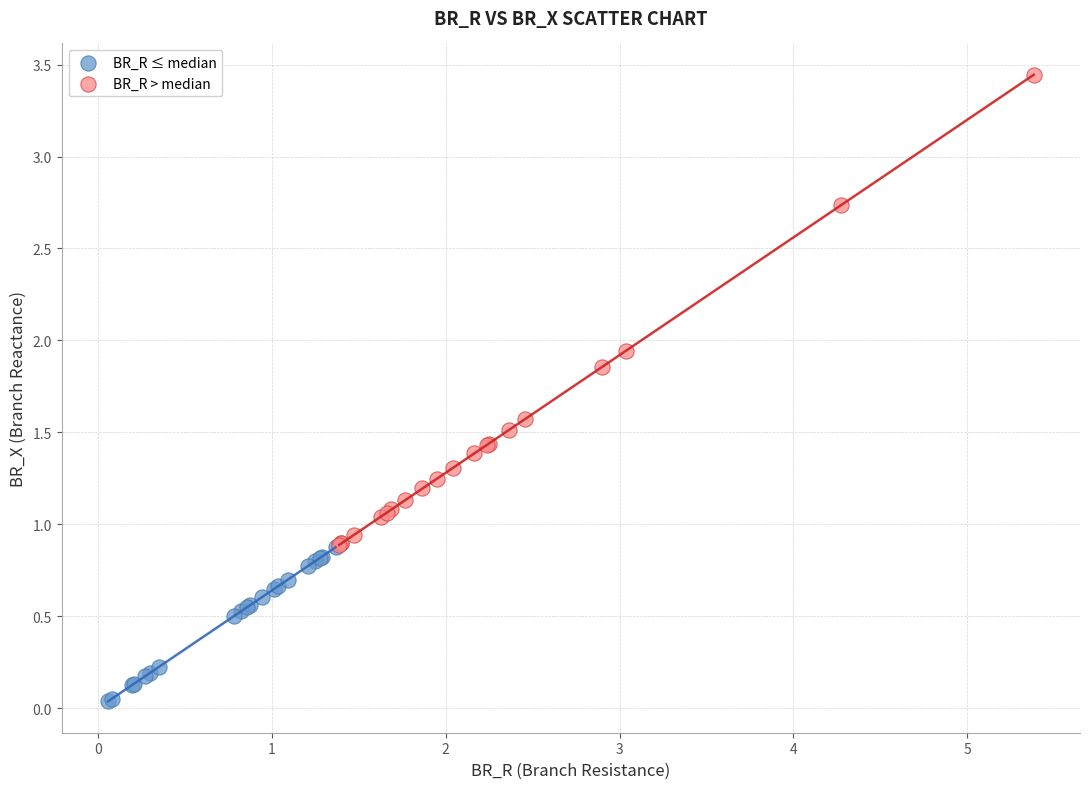

Which series has the largest Y range (max minus min)?

BR_R > median